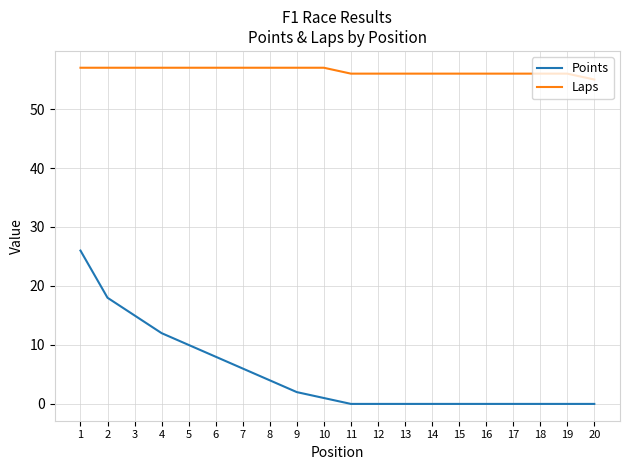

Is the value of Laps at 2 greater than the value of Points at 3?

Yes